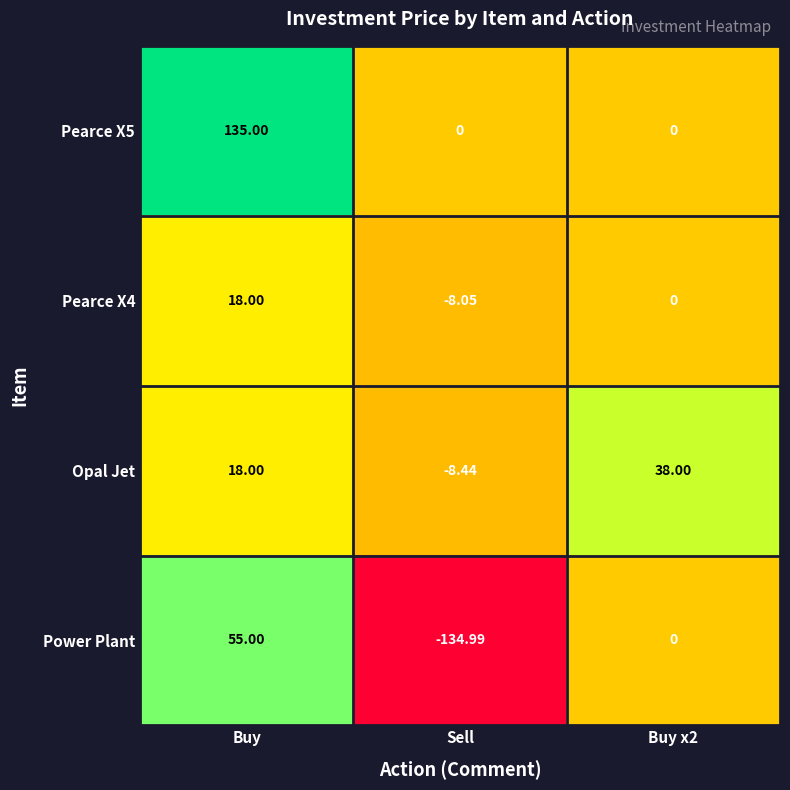

List the series in order of their peak value, highest first.

Pearce X5, Power Plant, Opal Jet, Pearce X4